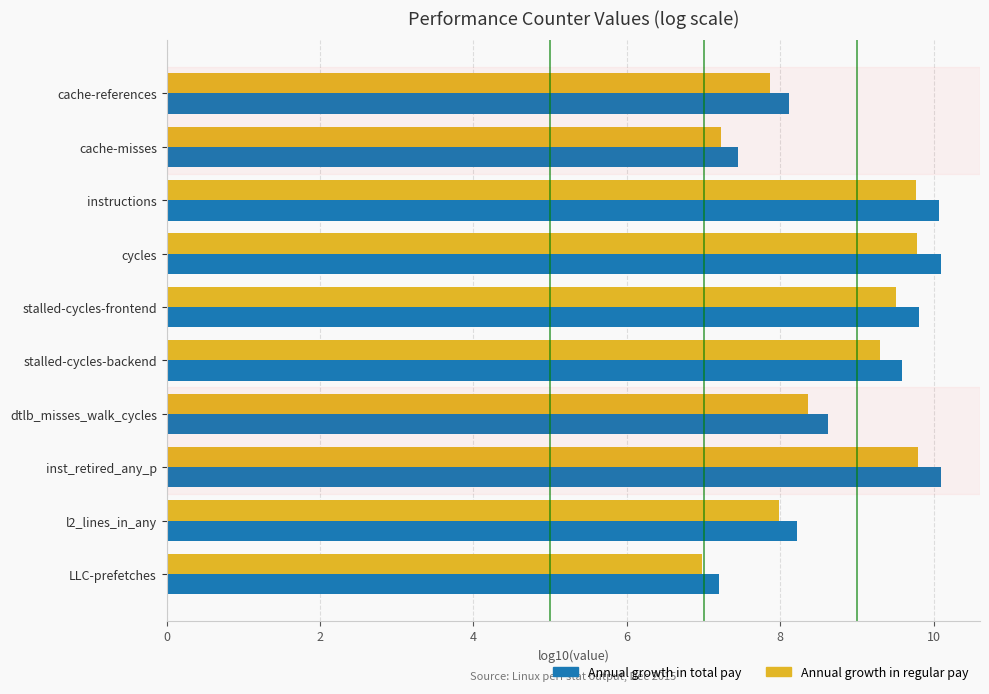

What value does the Annual growth in regular pay series have at l2_lines_in_any?

8.0